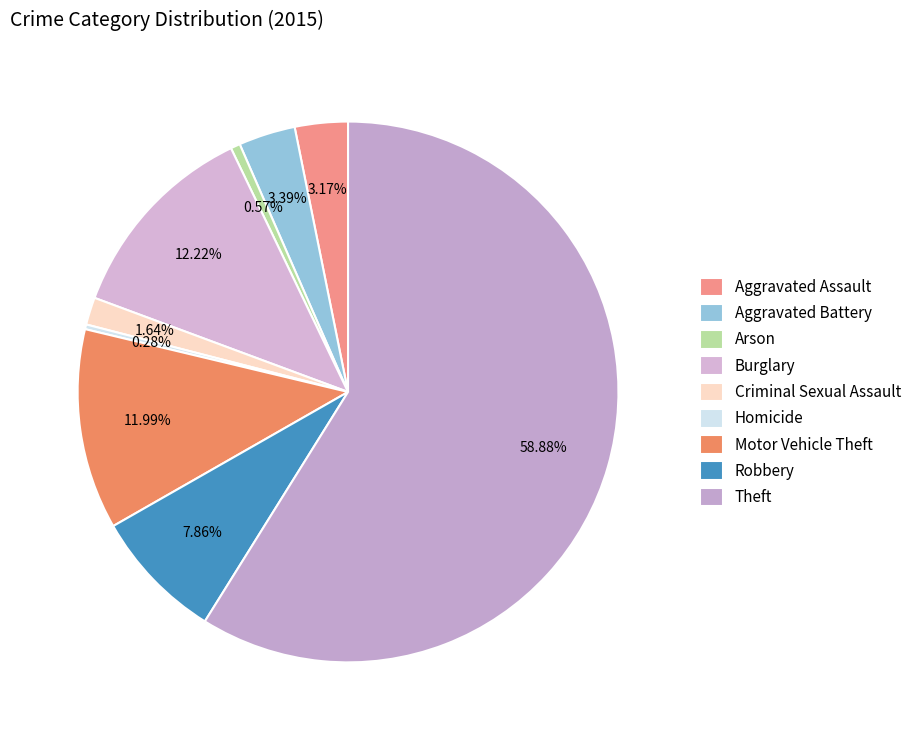

Which category has the smallest portion of the pie?

Homicide